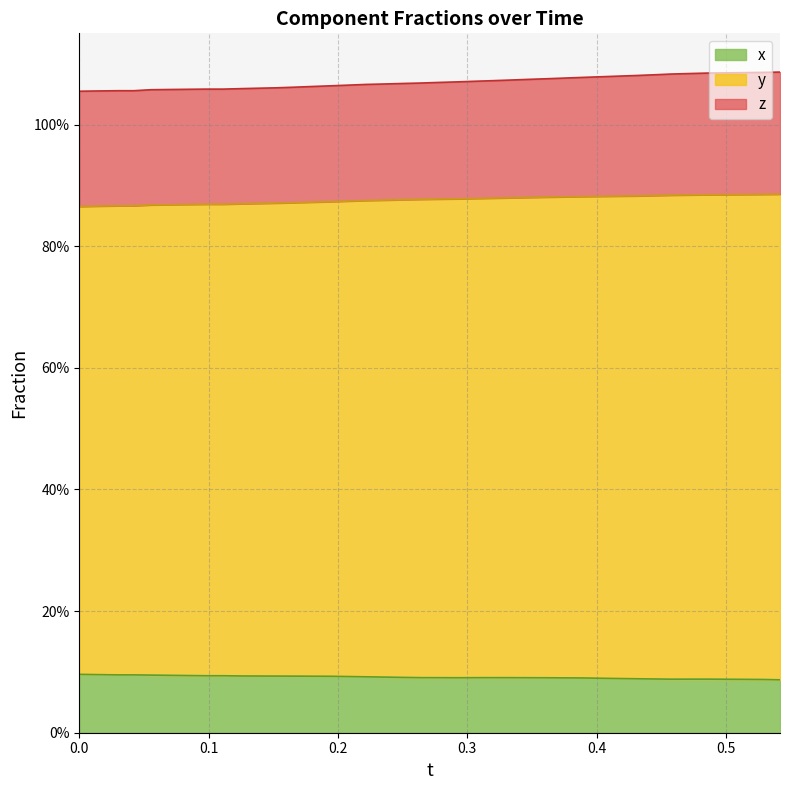

Is the value of x at 19 greater than the value of y at 11?

No